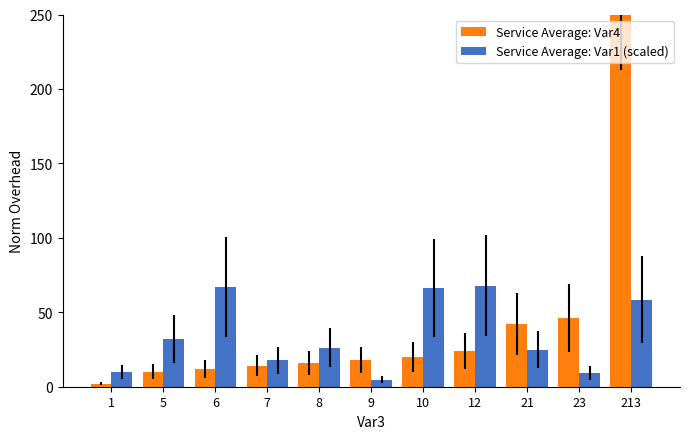

How many groups of bars are there?

11